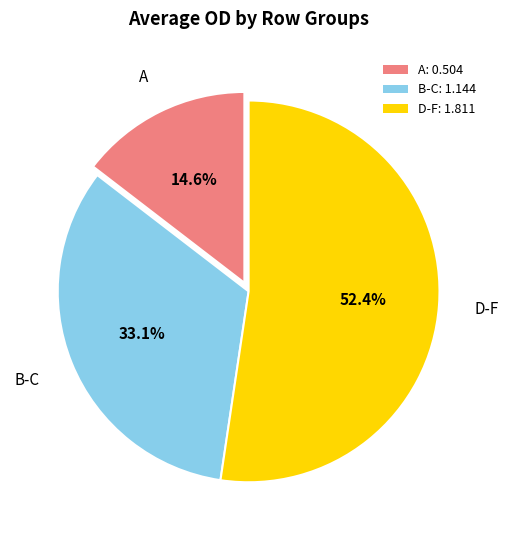

What percentage is NOT represented by B-C: 1.144?

66.9%